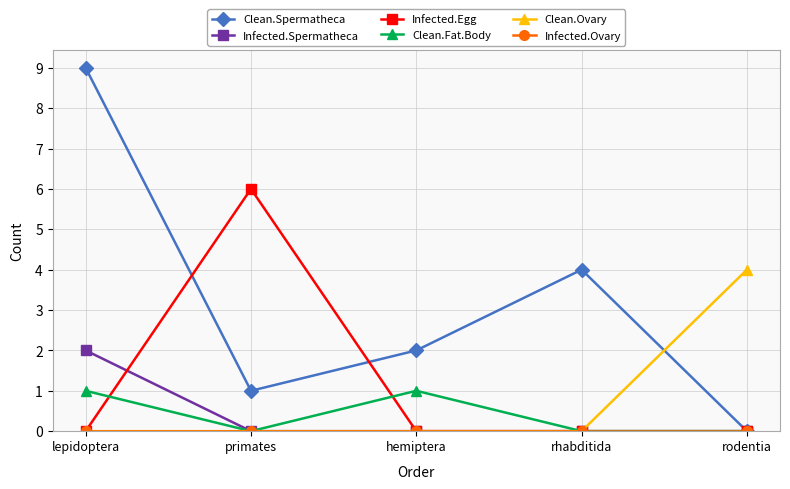

Between hemiptera and rodentia, which series saw the biggest shift?

Clean.Ovary